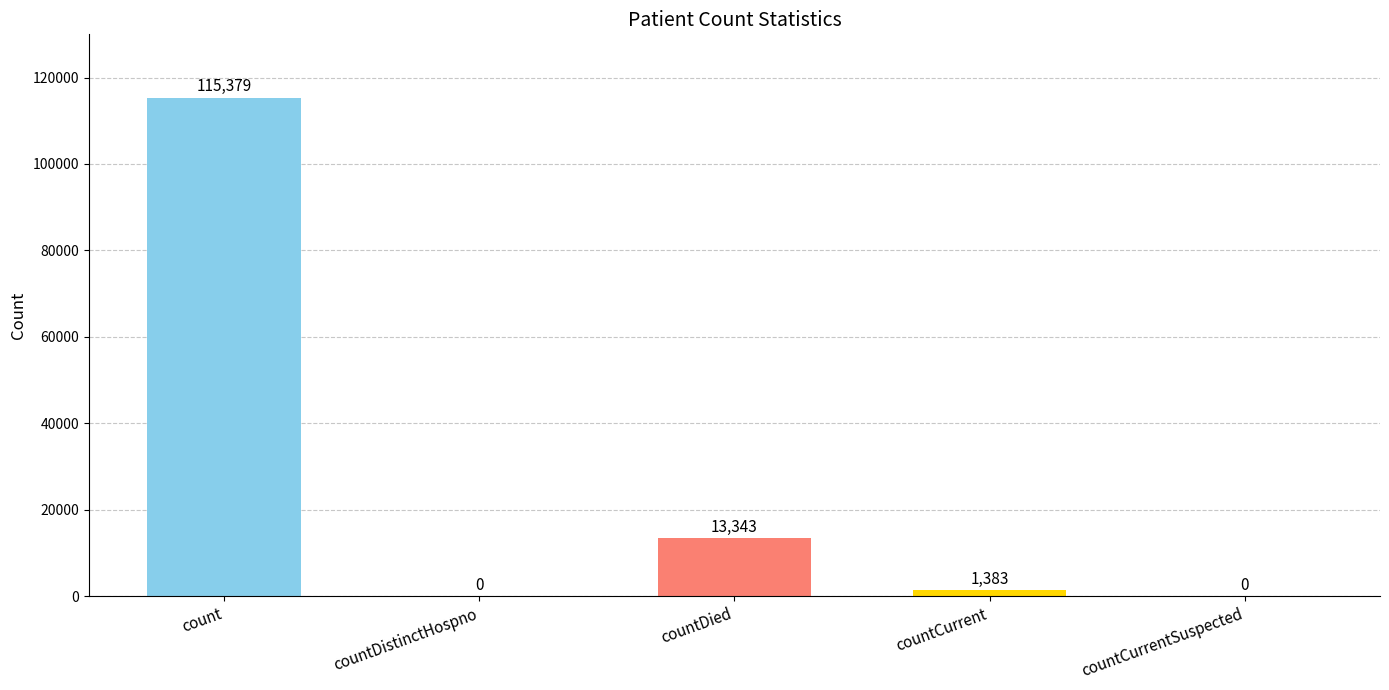

Reading left to right, transcribe all the data shown in this chart.

115379	0	13343	1383	0